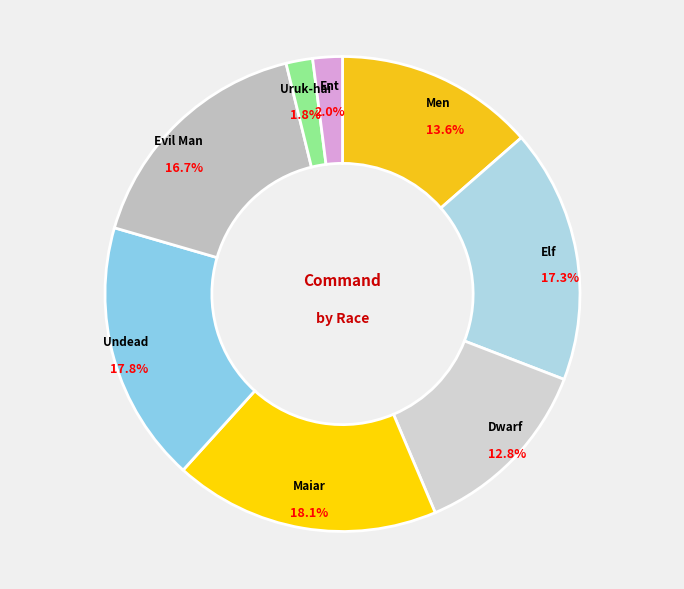

Combined, what portion of the pie is Evil Man and Ent?

18.7%